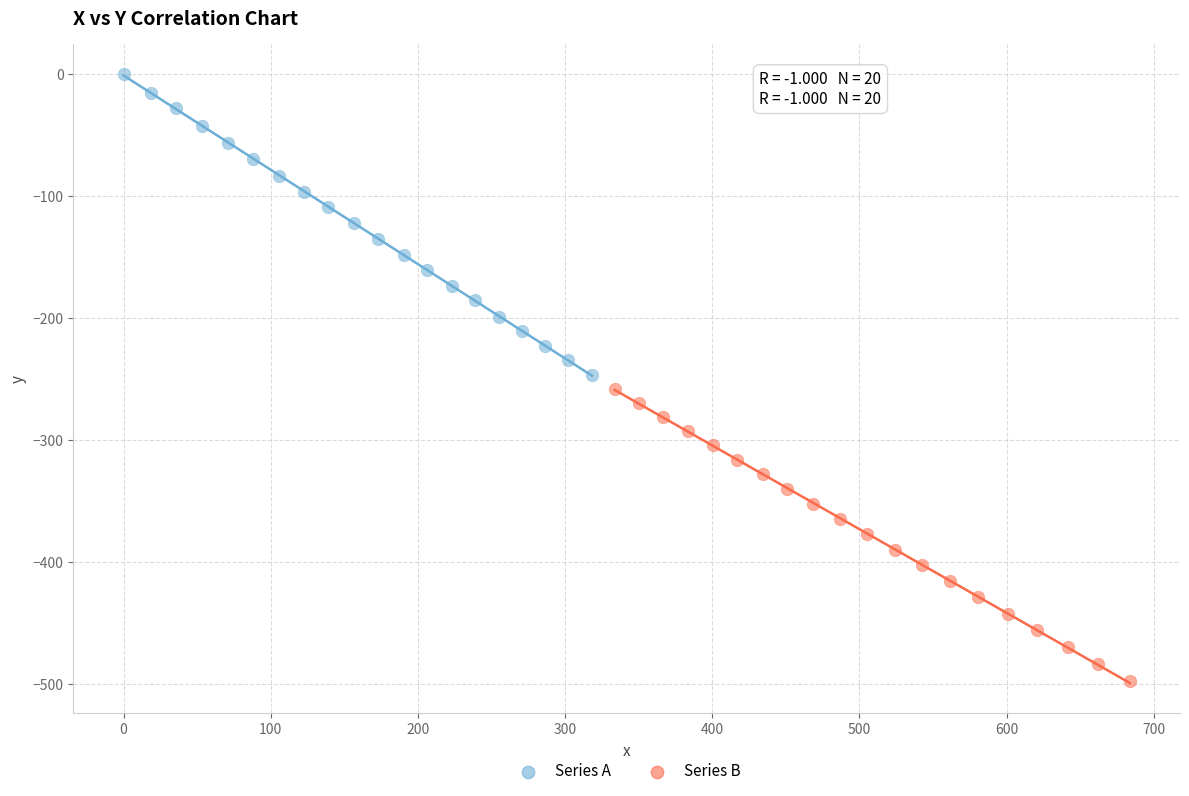

Which series has the widest spread of Y values?

Series A